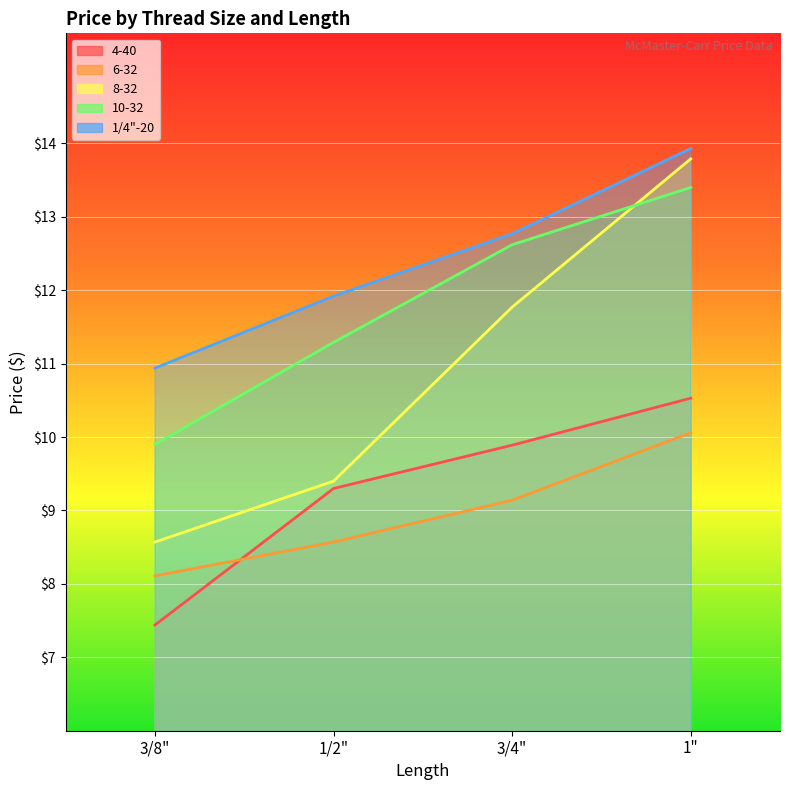

What is the label of the 4th point from the left?

1"